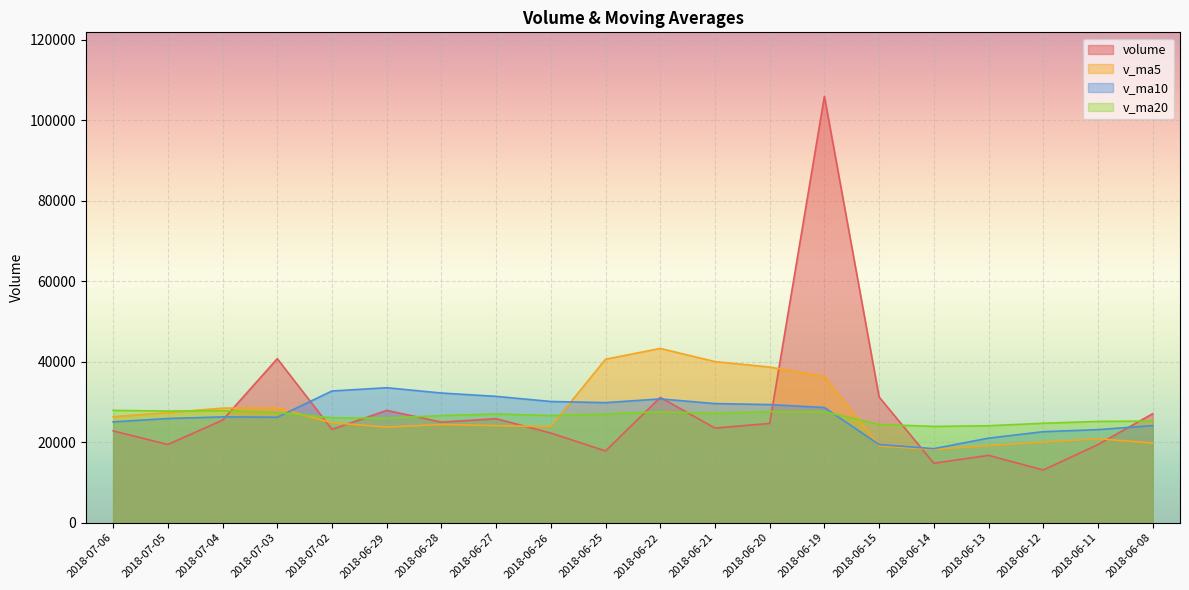

What are all the series names shown in the legend?

volume, v_ma5, v_ma10, v_ma20